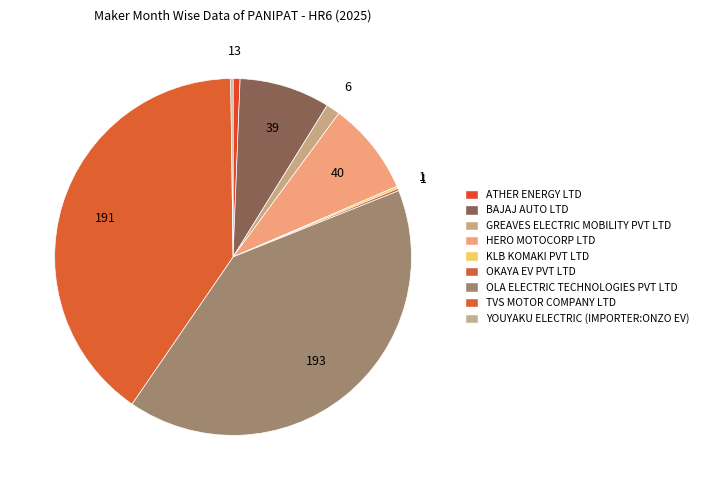

Does GREAVES ELECTRIC MOBILITY PVT LTD represent more than half of the total?

No